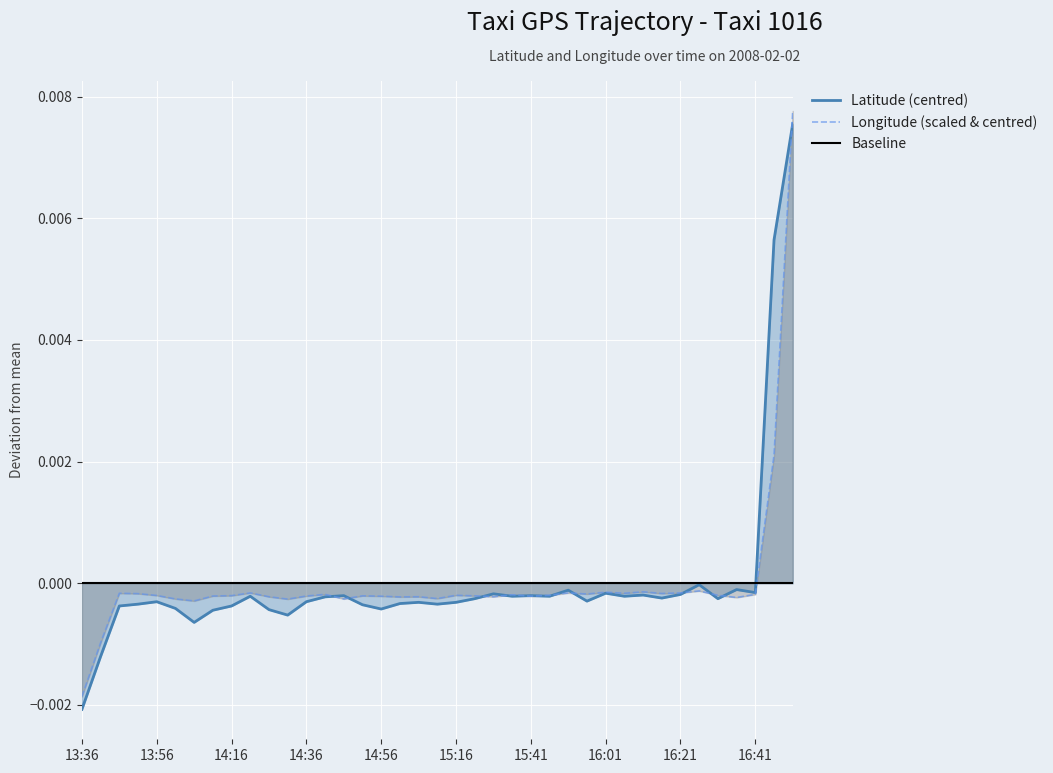

List the series in order of their peak value, highest first.

Longitude (scaled & centred), Latitude (centred), Baseline